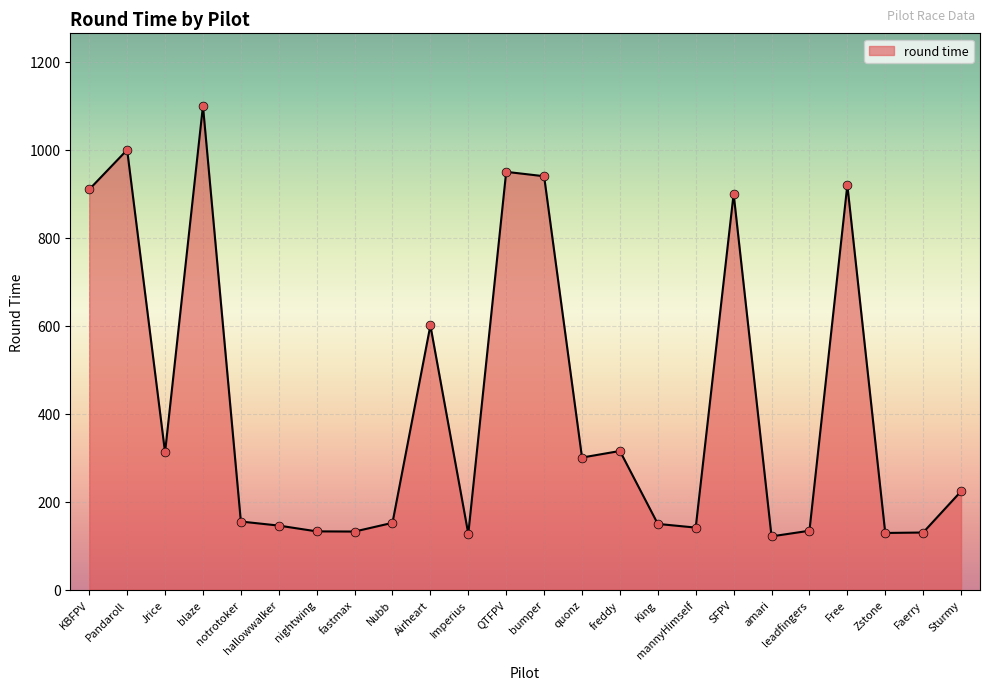

What is the change in value from mannyHimself to Zstone?

-12.2